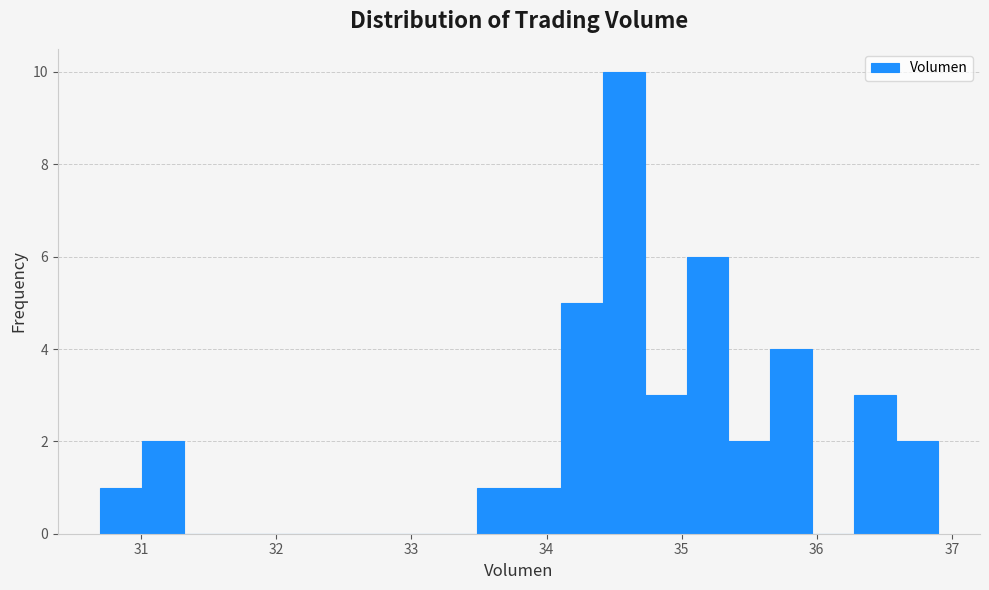

Read against the x-axis, roughly where is the centre of the tallest bar?

34.6